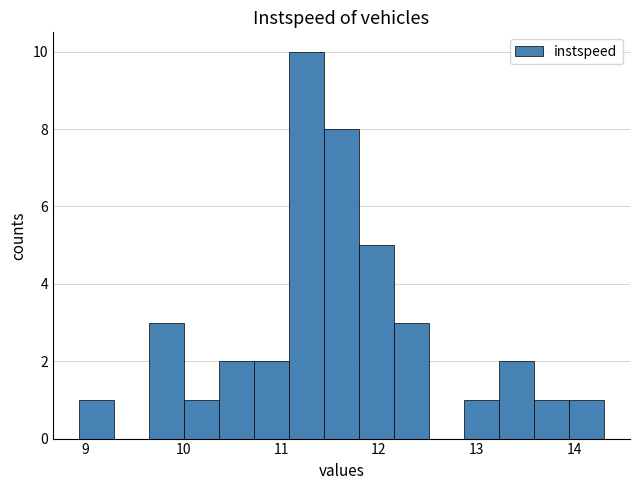

Read against the x-axis, roughly where is the centre of the tallest bar?

11.3